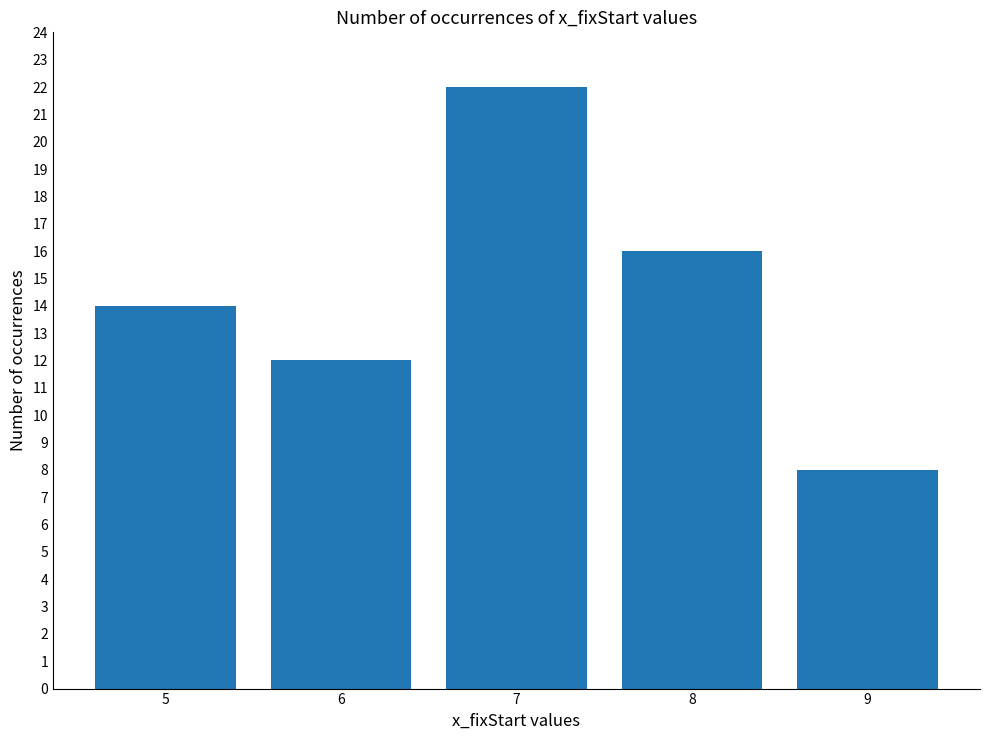

What is the sum of all values?

72